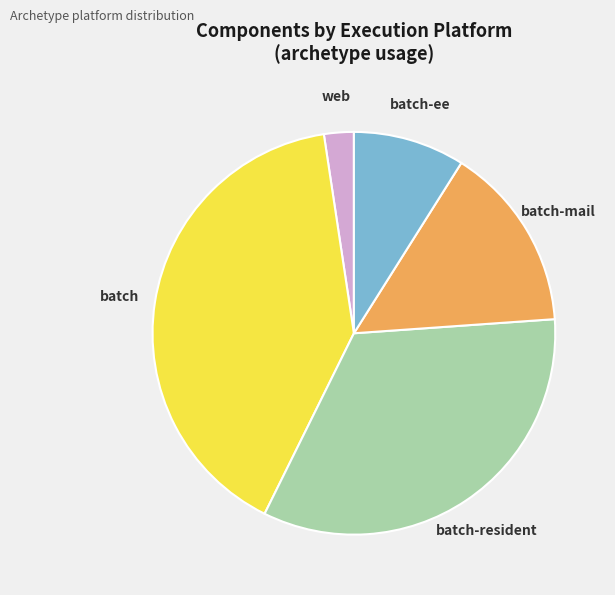

Does any single category account for the majority?

No